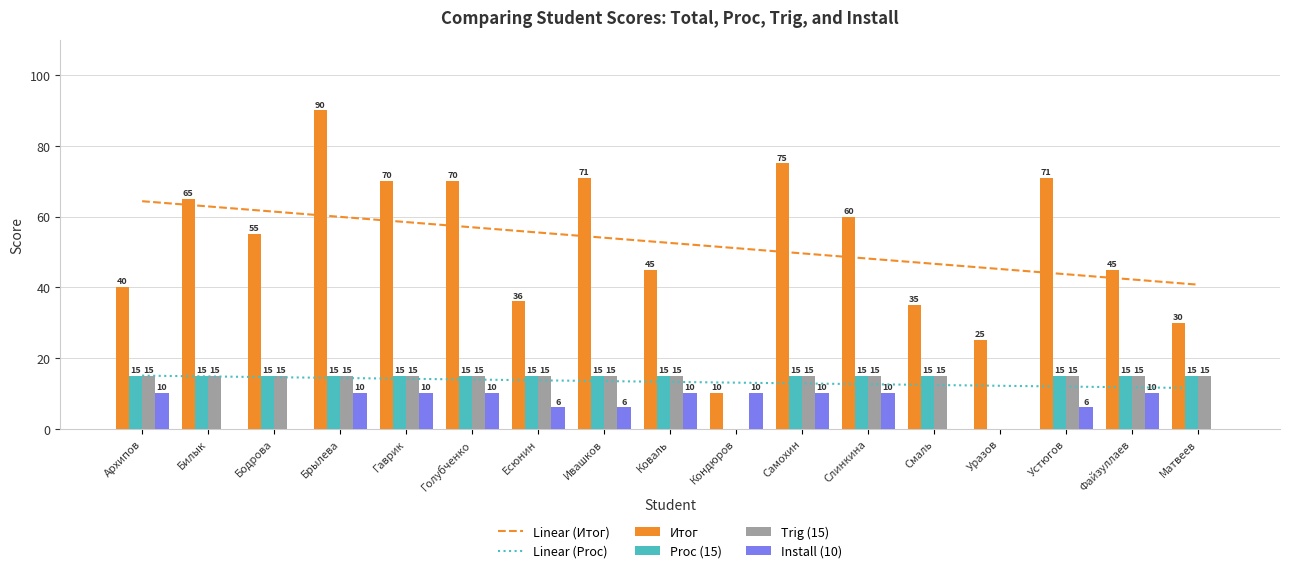

What position from the left is Бодрова?

3